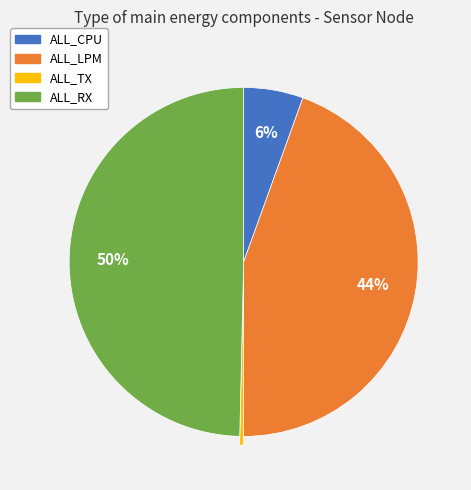

True or false: ALL_CPU accounts for 1% of the total.

False